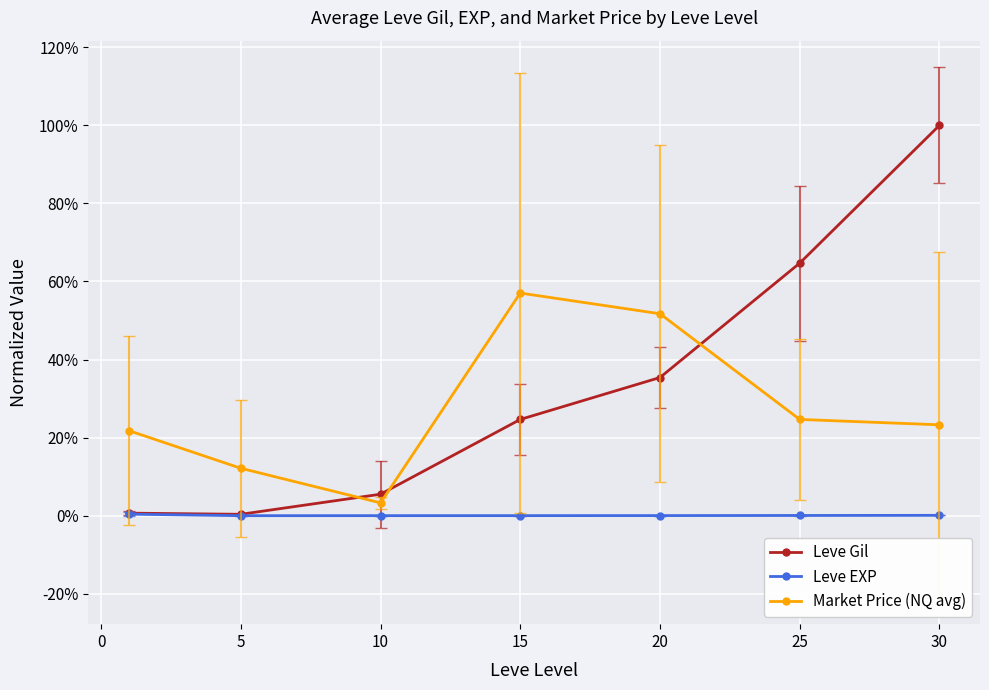

Rank the series by their average value, from lowest to highest.

Leve EXP, Market Price (NQ avg), Leve Gil